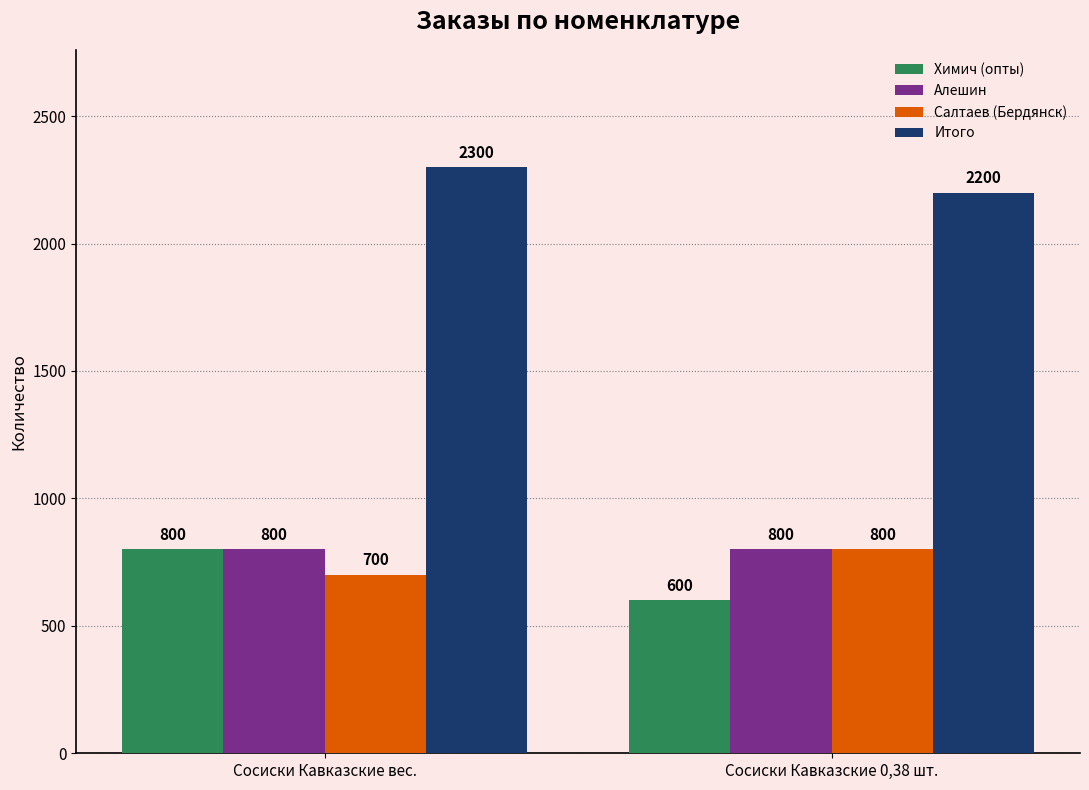

What is the difference between the Итого values at Сосиски Кавказские 0,38 шт. and Сосиски Кавказские вес.?

100